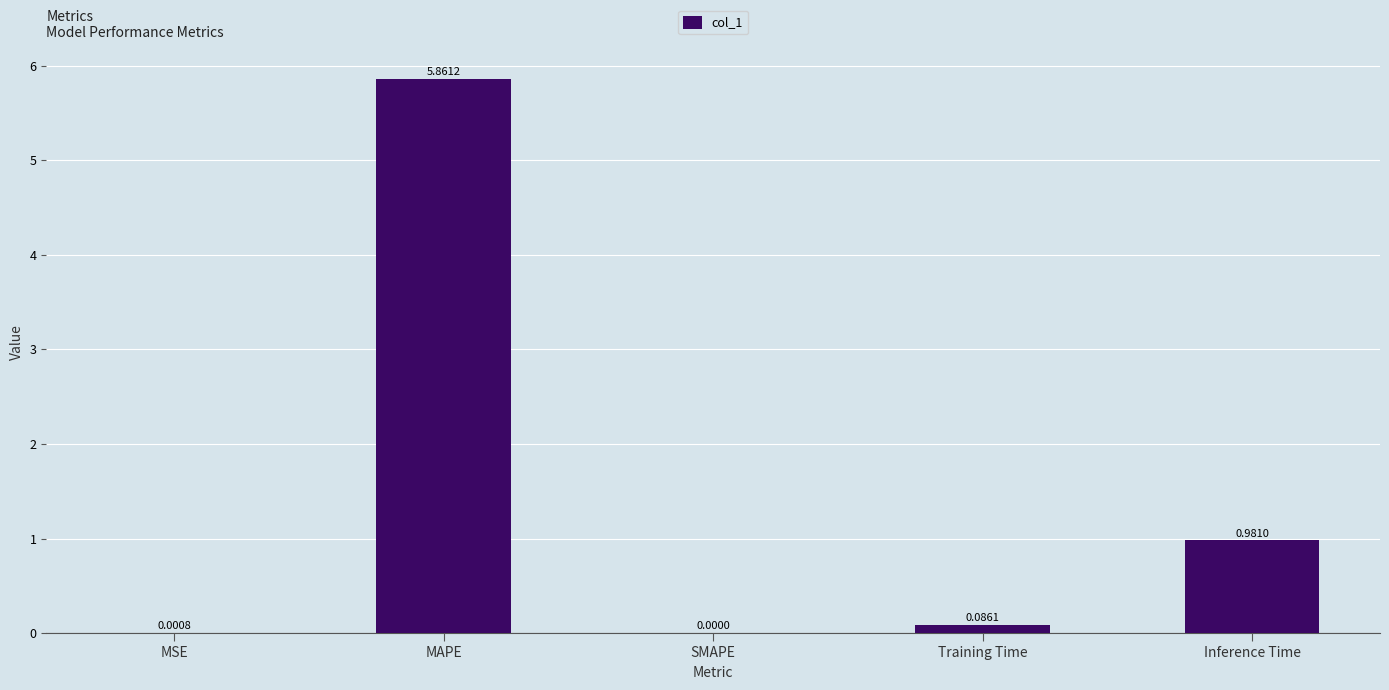

Which category has the highest value across all series?

MAPE